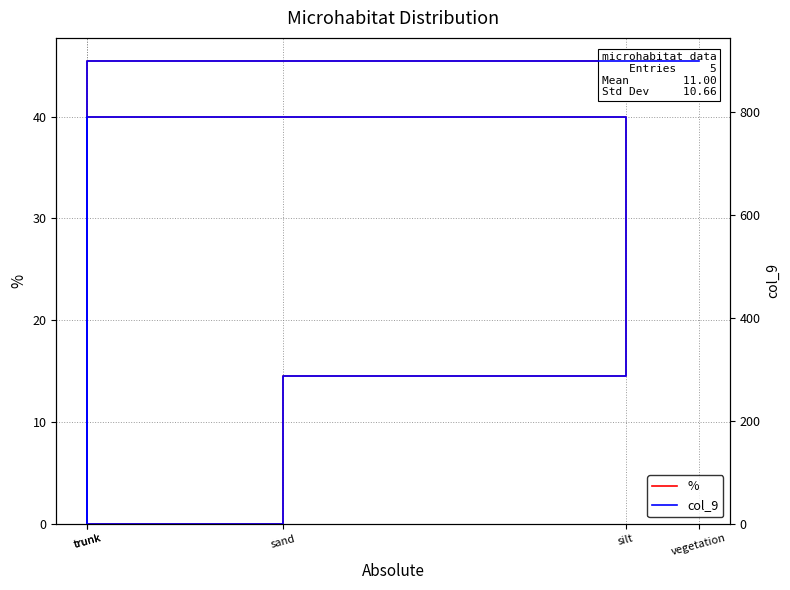

True or false: col_9 has more than 0 interior local peaks.

True